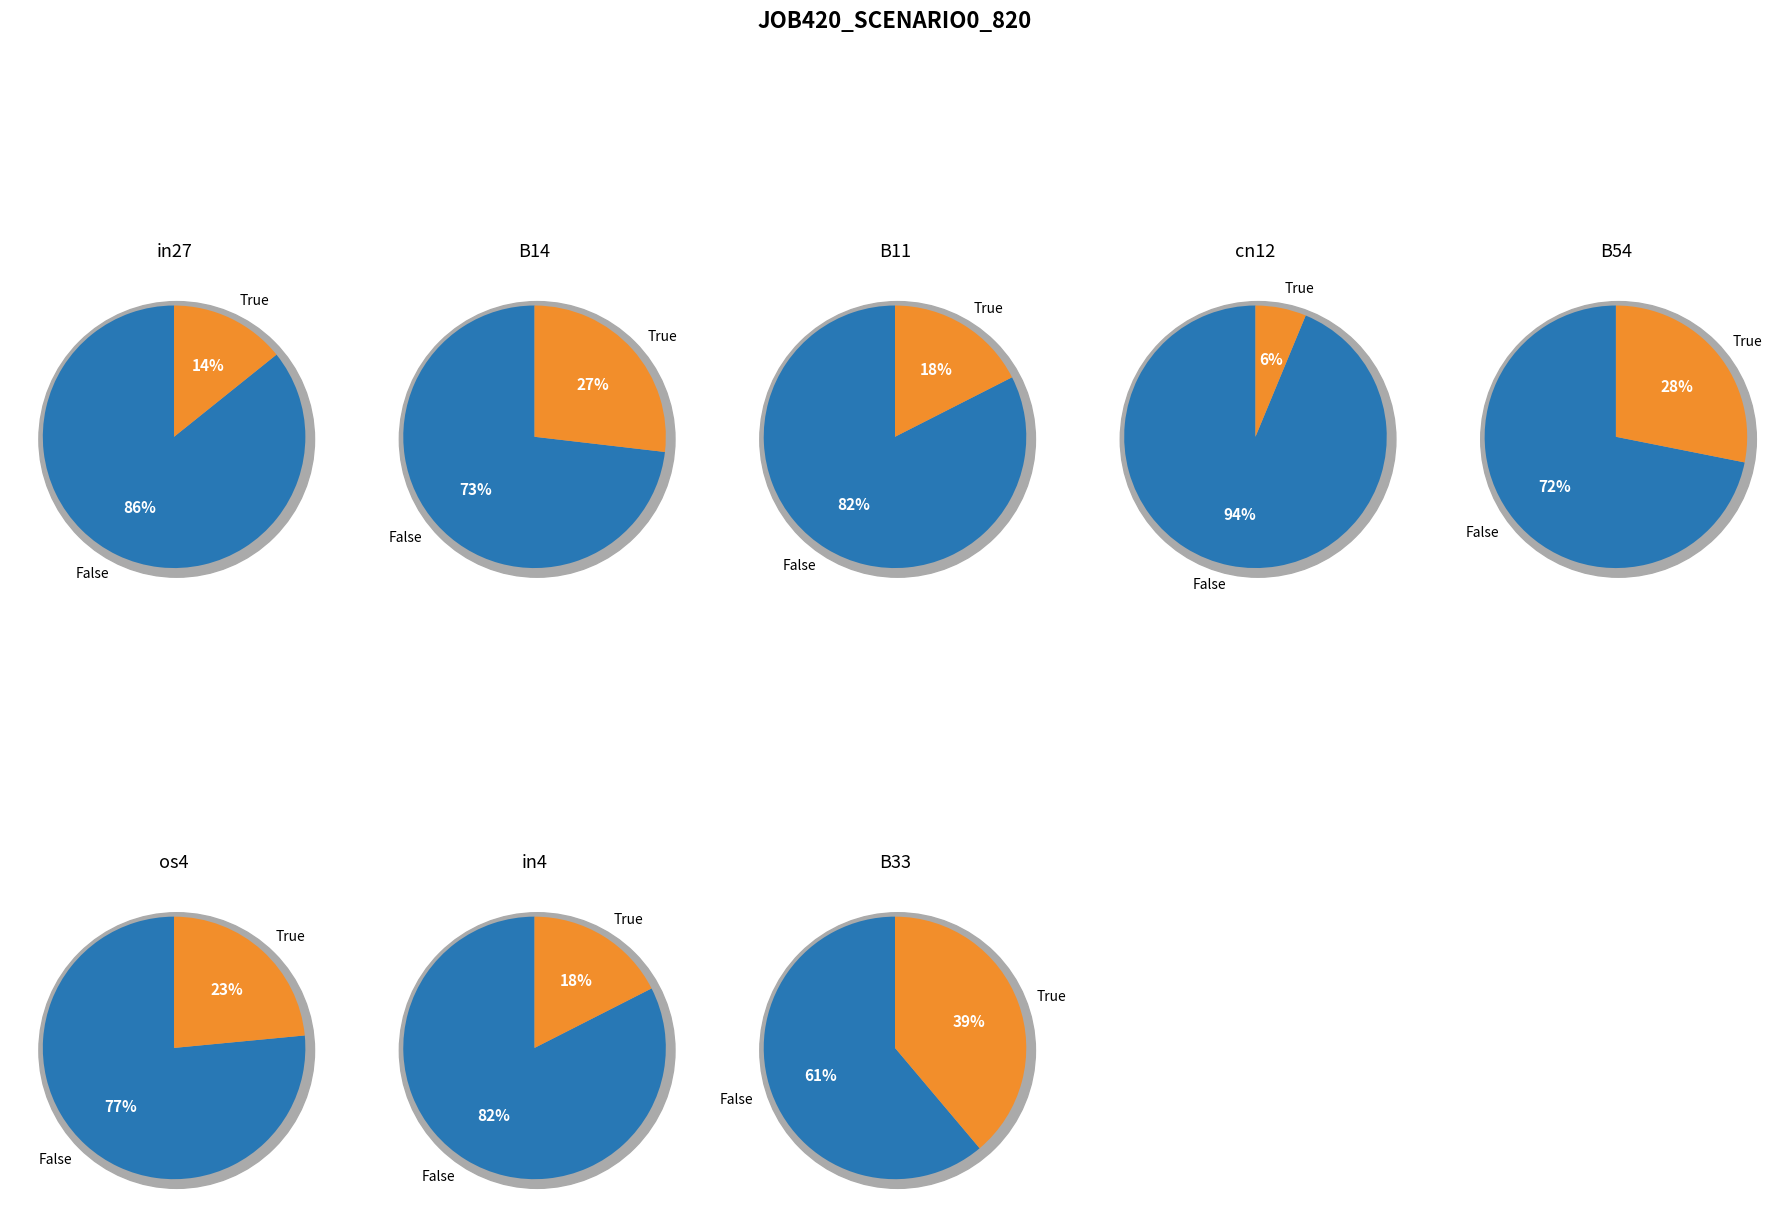

How many segments does this pie chart have?

8